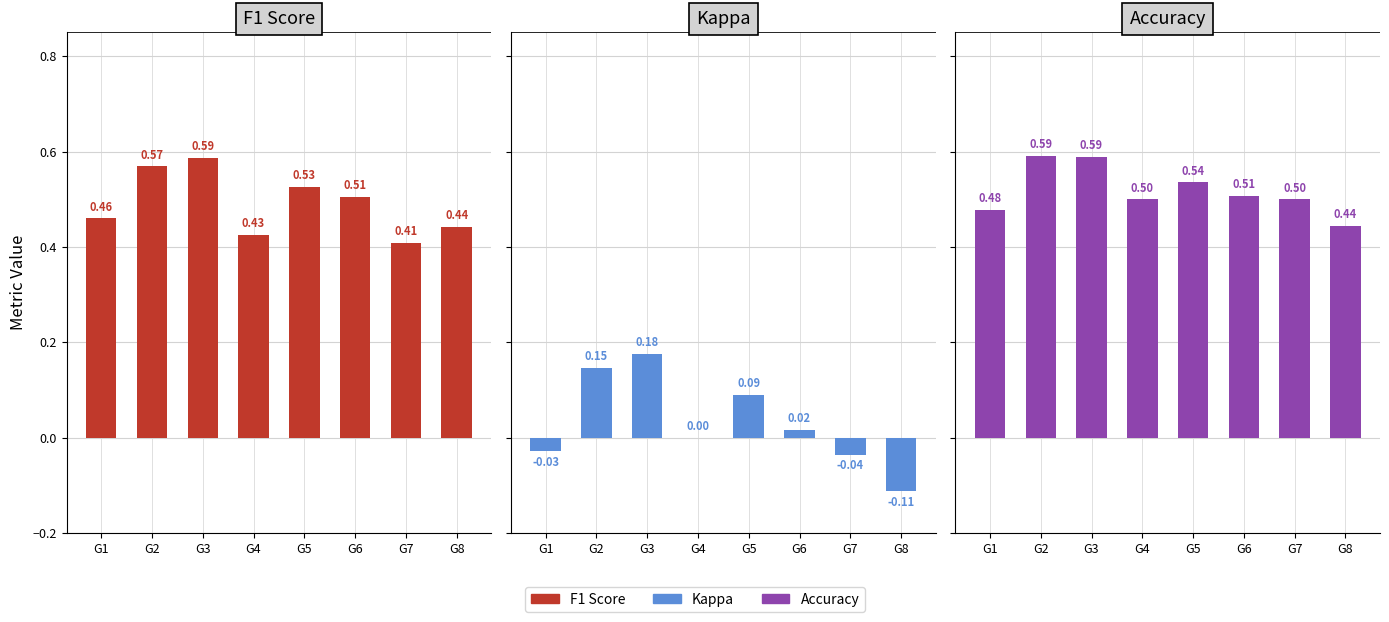

Are the bars grouped side by side (vs. stacked)?

Yes